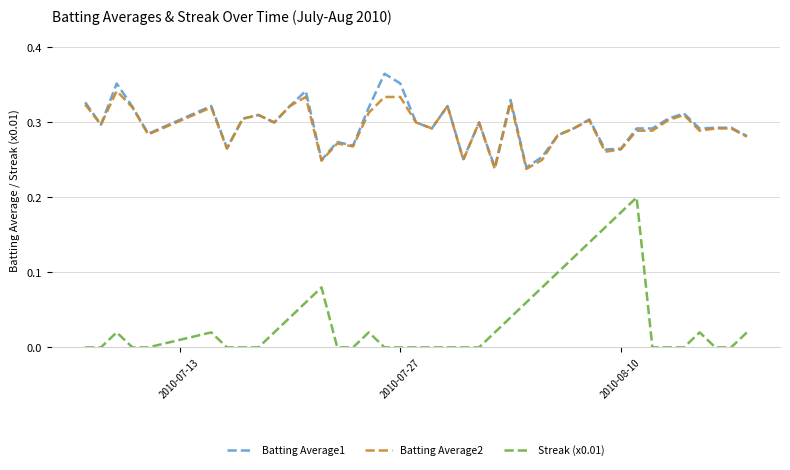

True or false: Streak (x0.01) and Batting Average1 cross at least once.

False